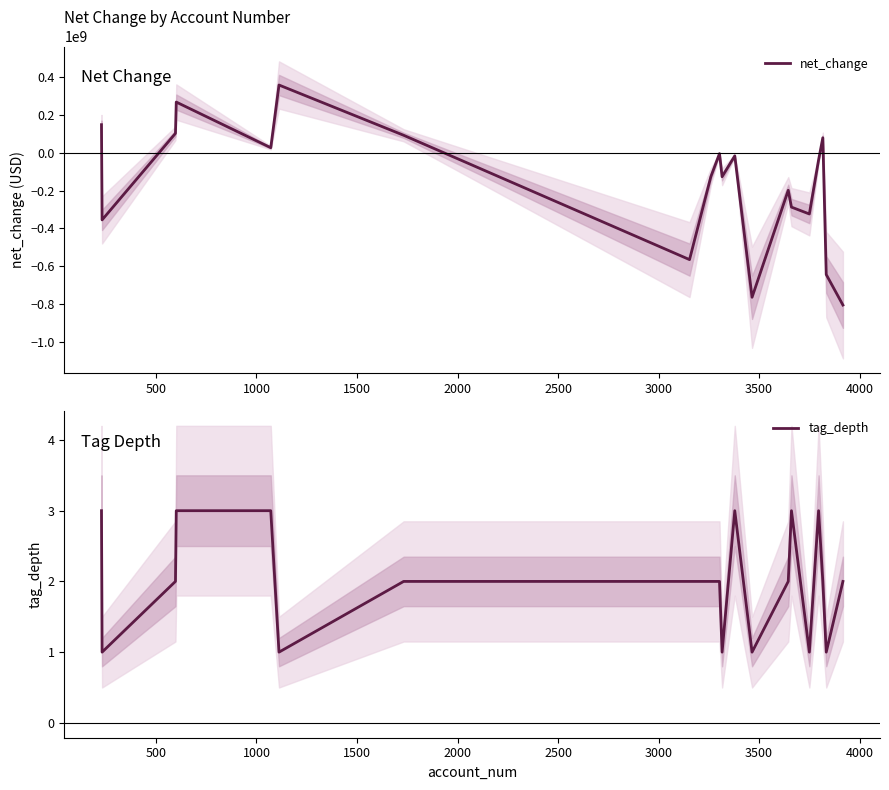

Which series ends up on top after the final intersection of net_change and tag_depth?

tag_depth